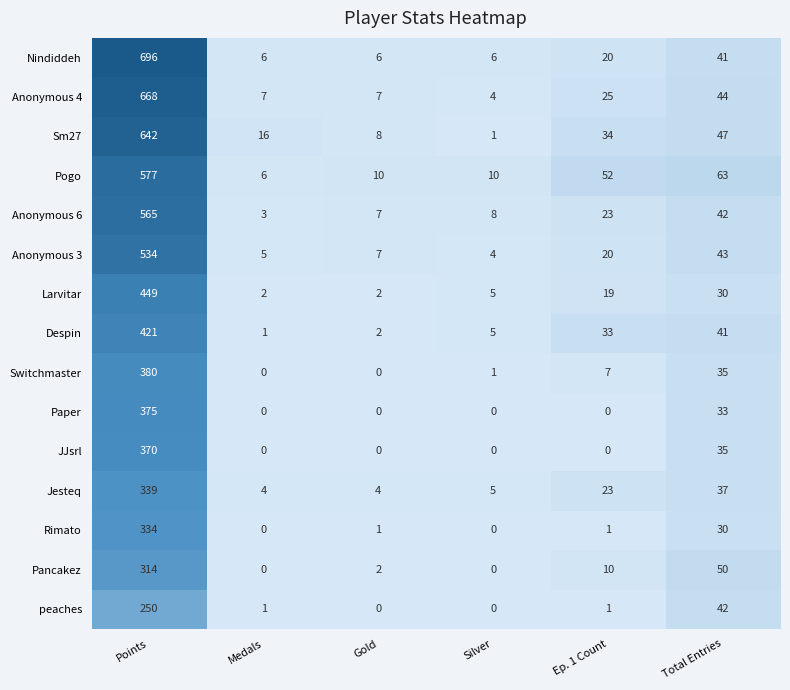

How many data points in Paper are above 0?

2